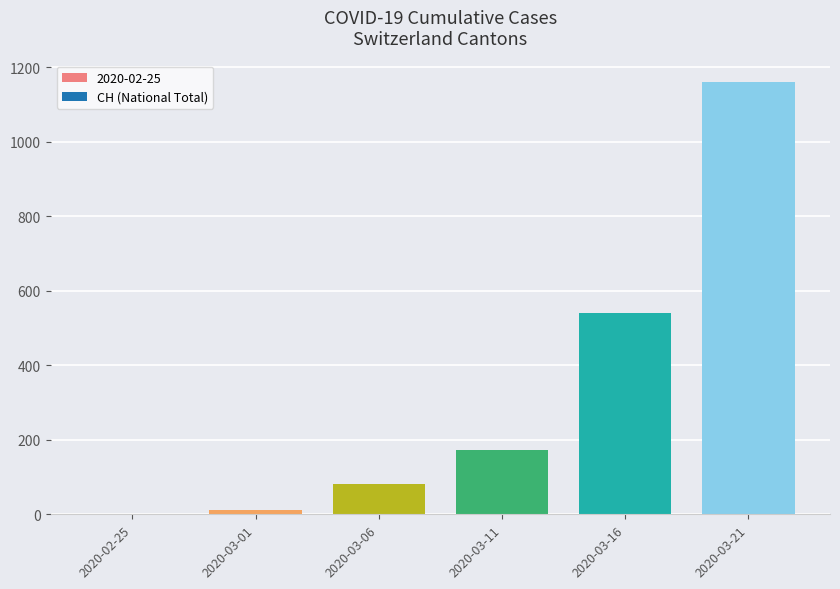

Between 2020-03-01 and 2020-03-08, which series saw the biggest shift?

CH